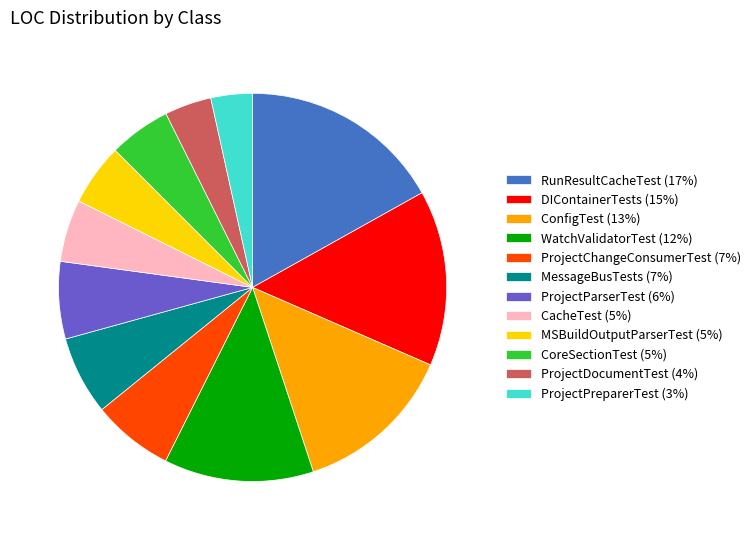

Do ProjectChangeConsumerTest (7%) and ProjectPreparerTest (3%) together represent more than half of the pie?

No